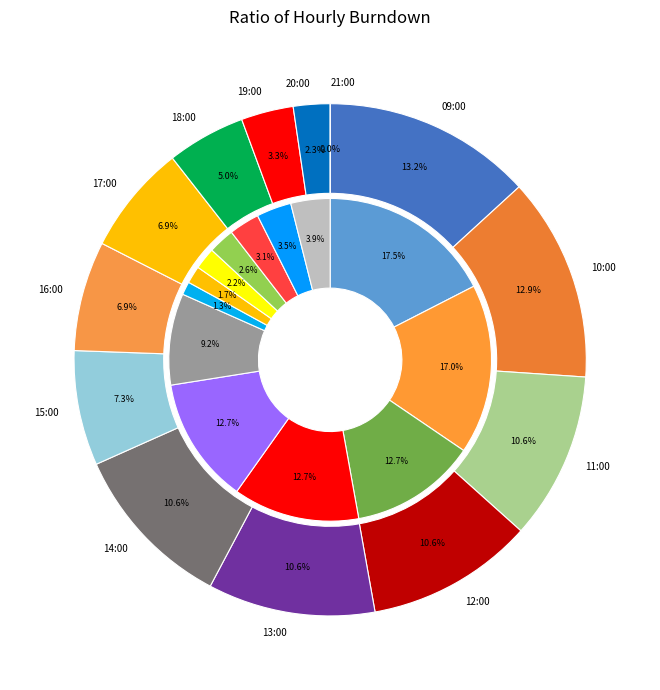

What percentage is the 4 slice, to the nearest percent?

11%